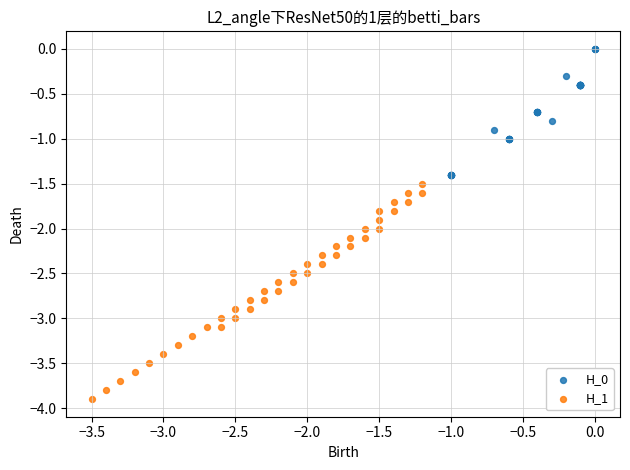

What are all the series names shown in the legend?

H_0, H_1